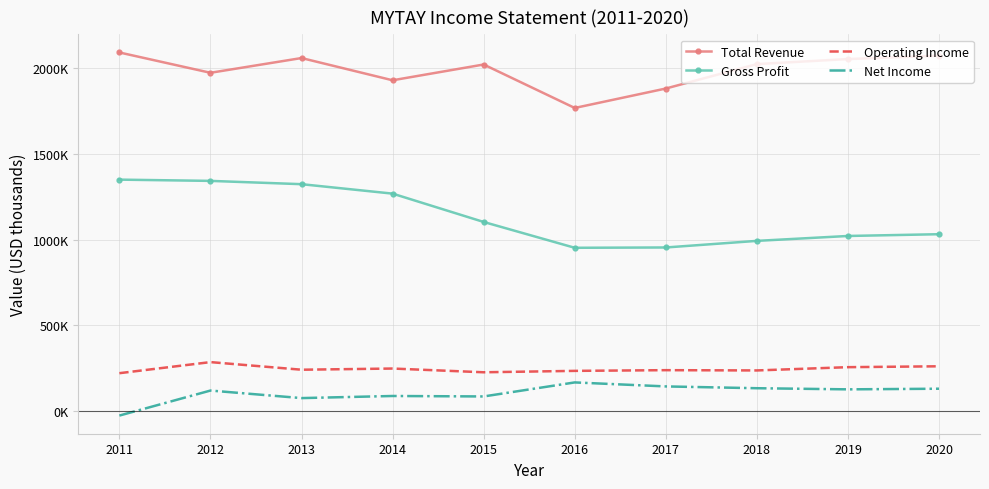

Reading right to left, extract all data points from this chart.

Total Revenue: 2073000	2053300	2023900	1881400	1768000	2021500	1929500	2059200	1973200	2091700
Gross Profit: 1031700	1021400	992800	954300	952500	1103100	1268400	1323500	1342700	1350000
Operating Income: 261300	256200	237100	238700	234600	226400	248200	241300	285700	221100
Net Income: 130500	126800	133400	143900	167200	85400	88100	75800	119800	-26100